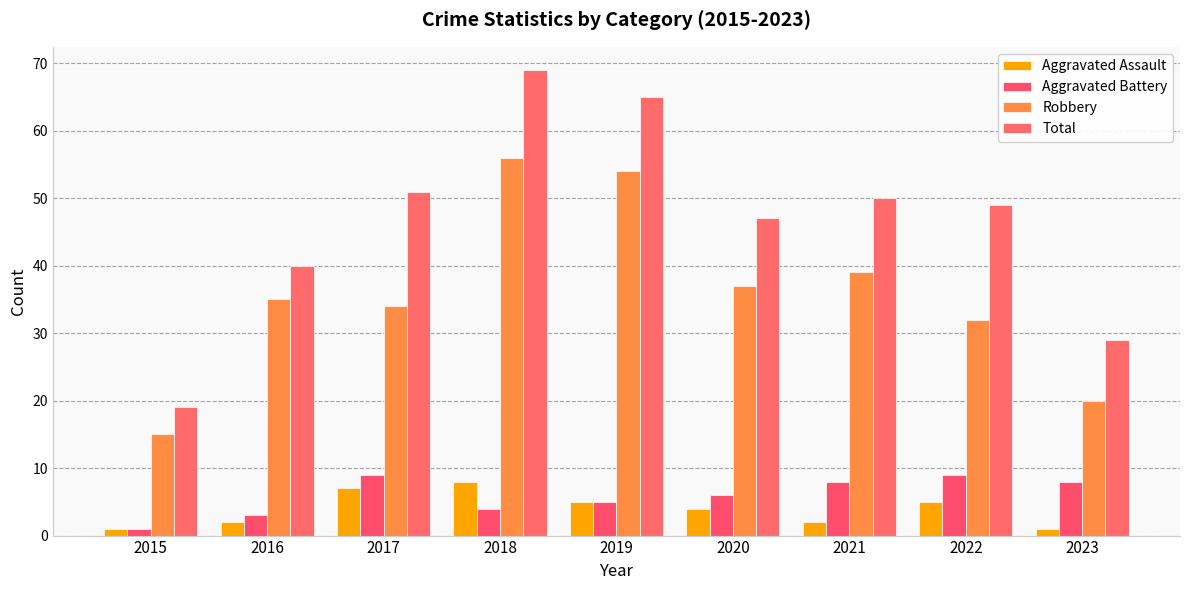

Reading left to right, list all the values displayed in this chart.

Aggravated Assault: 1	2	7	8	5	4	2	5	1
Aggravated Battery: 1	3	9	4	5	6	8	9	8
Robbery: 15	35	34	56	54	37	39	32	20
Total: 19	40	51	69	65	47	50	49	29